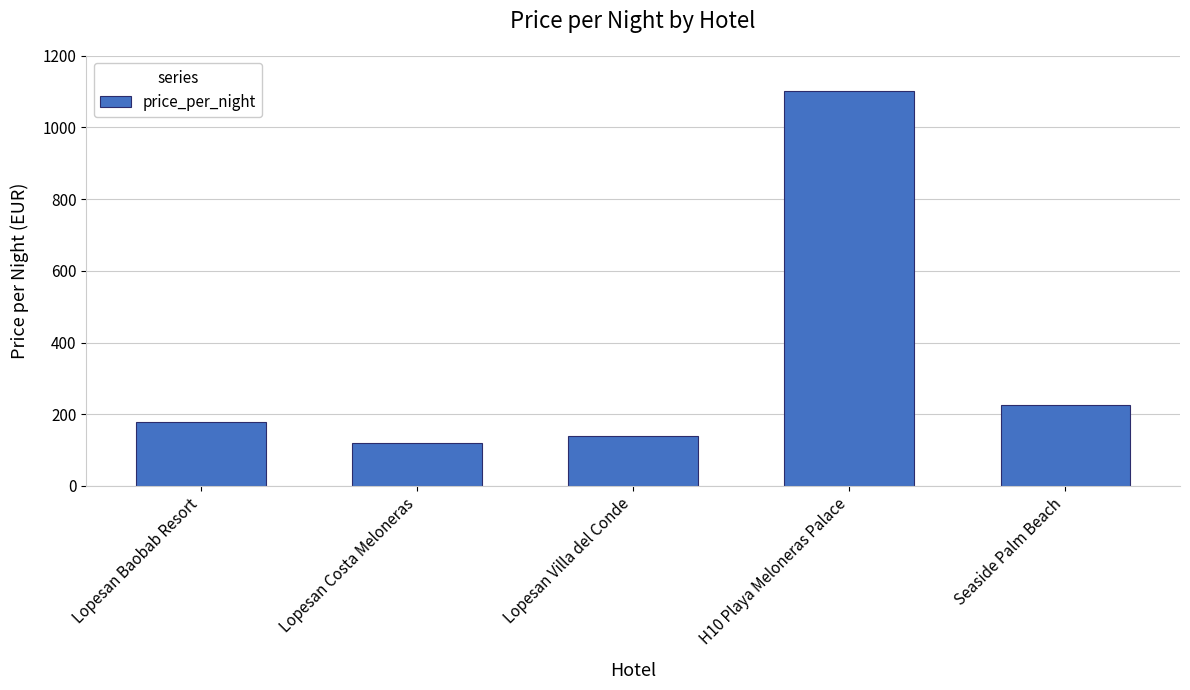

Is it true that the value at Lopesan Baobab Resort is 177?

True